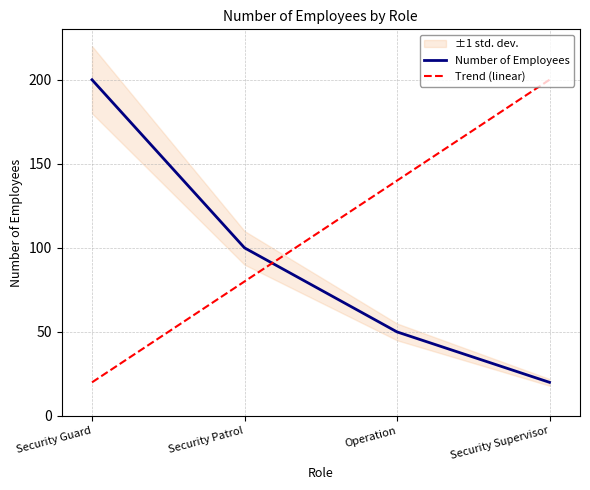

What position from the left is Security Patrol?

2